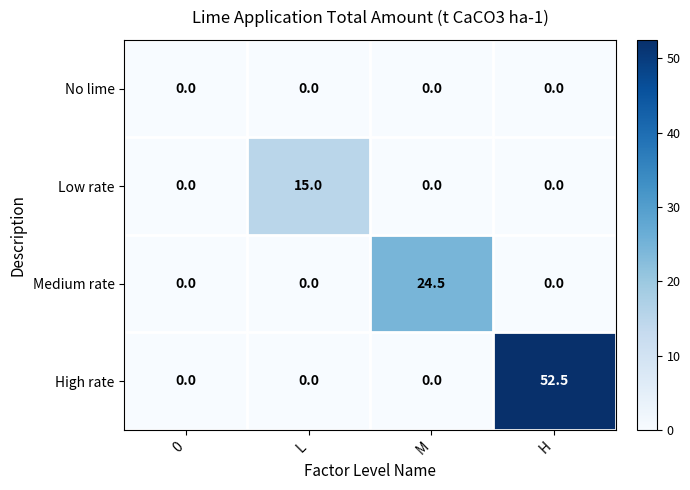

List the series in order of their overall mean, lowest first.

No lime, Low rate, Medium rate, High rate